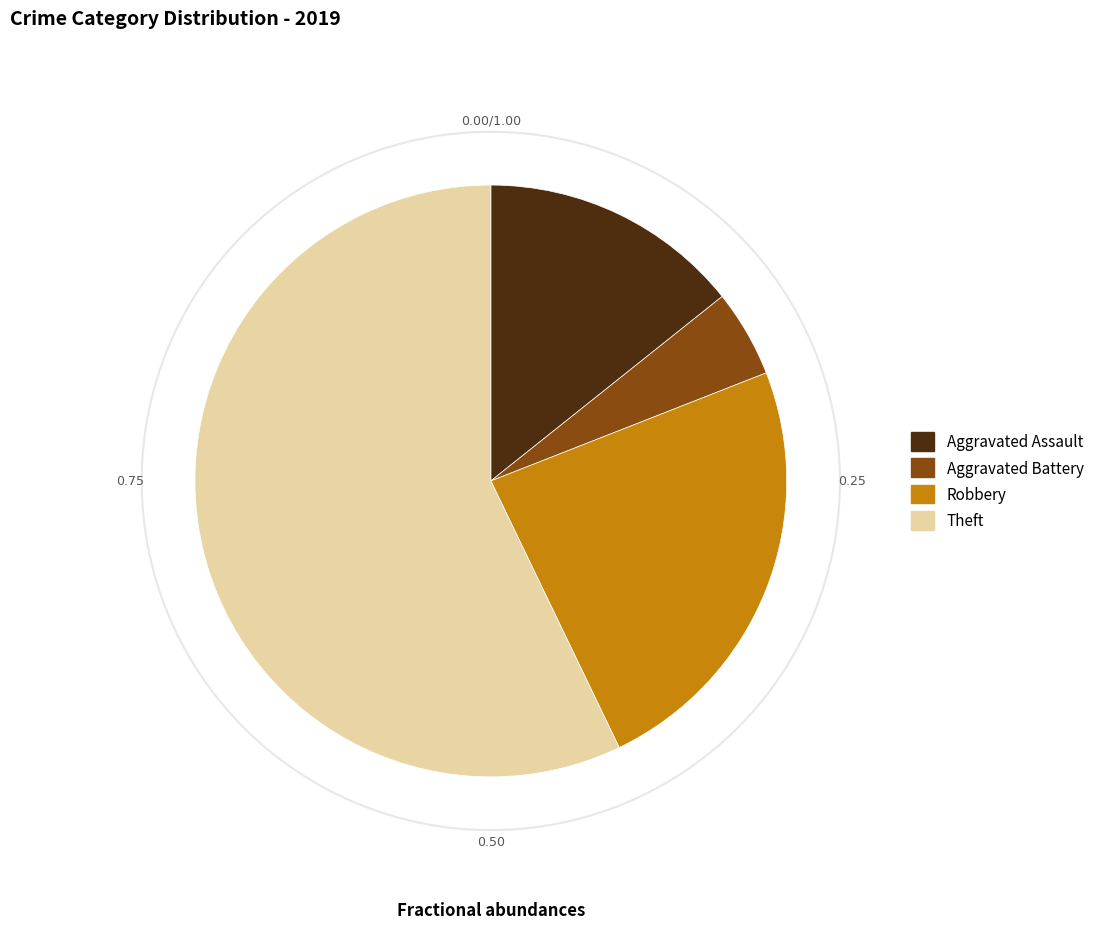

Rank the categories by value from lowest to highest.

Aggravated Battery, Aggravated Assault, Robbery, Theft